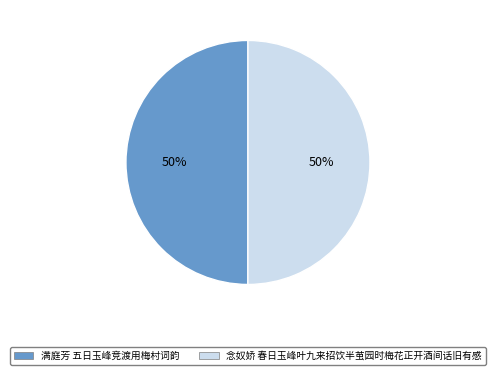

How many slices are in this pie chart?

2